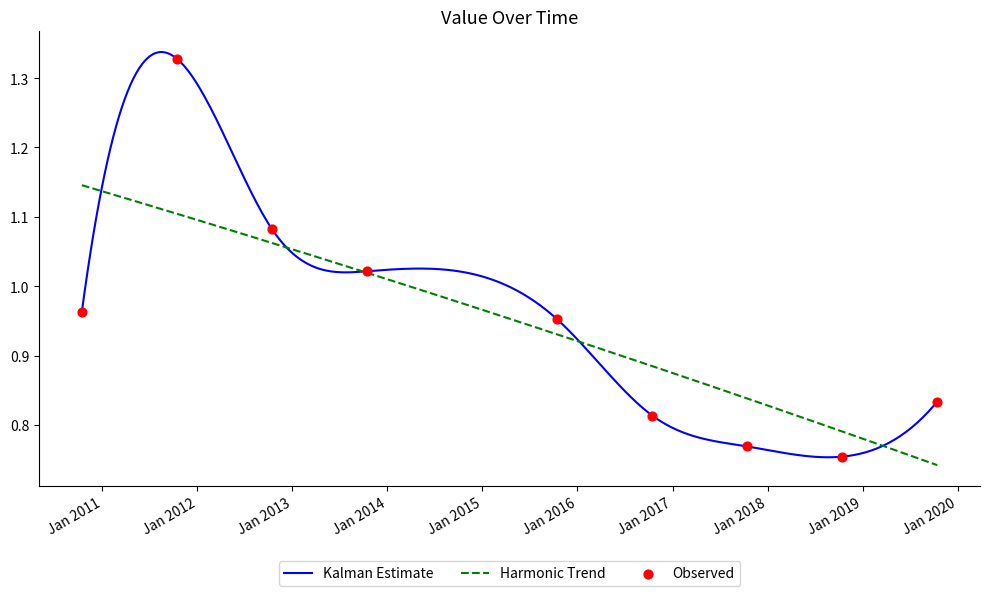

What is the ratio of the value at 2017-10-15 to the value at 2011-10-15?

0.6